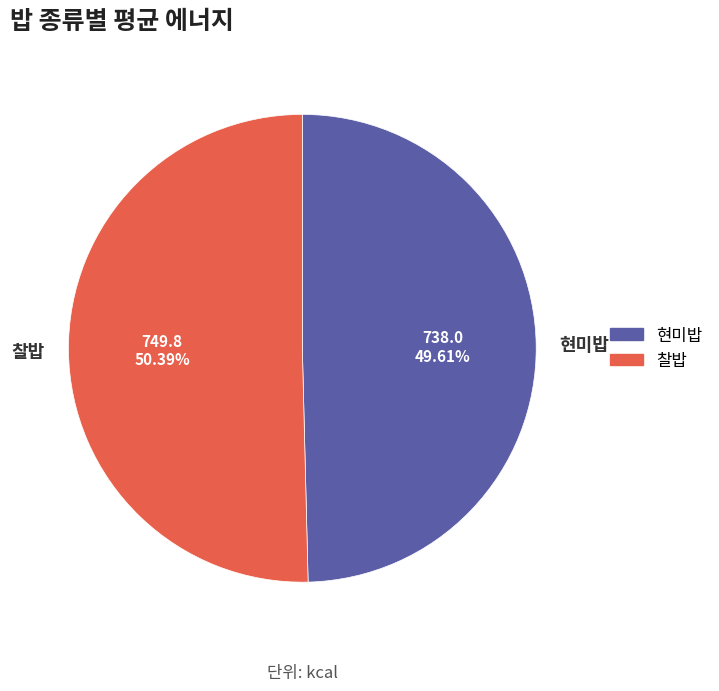

How many slices are in this pie chart?

2